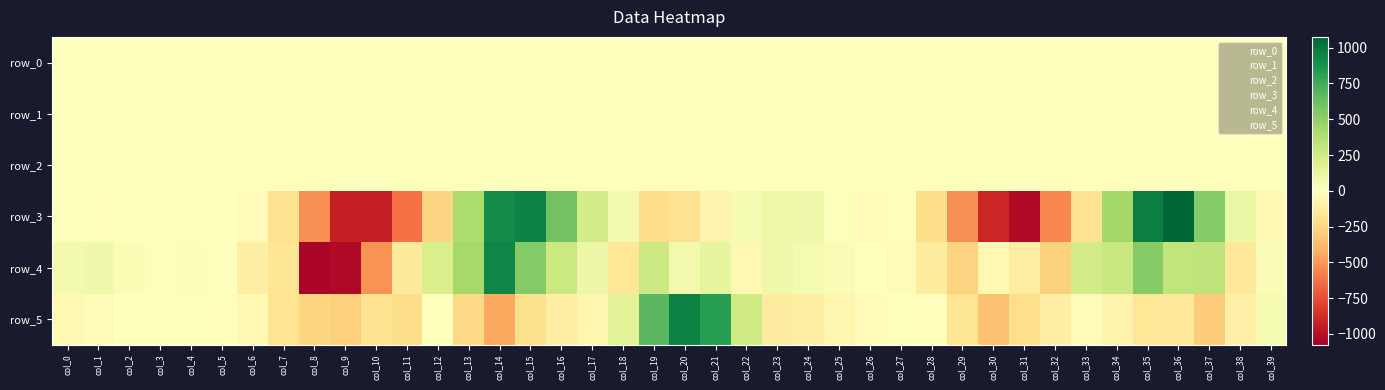

Read the row_4 value at col_29.

-264.3